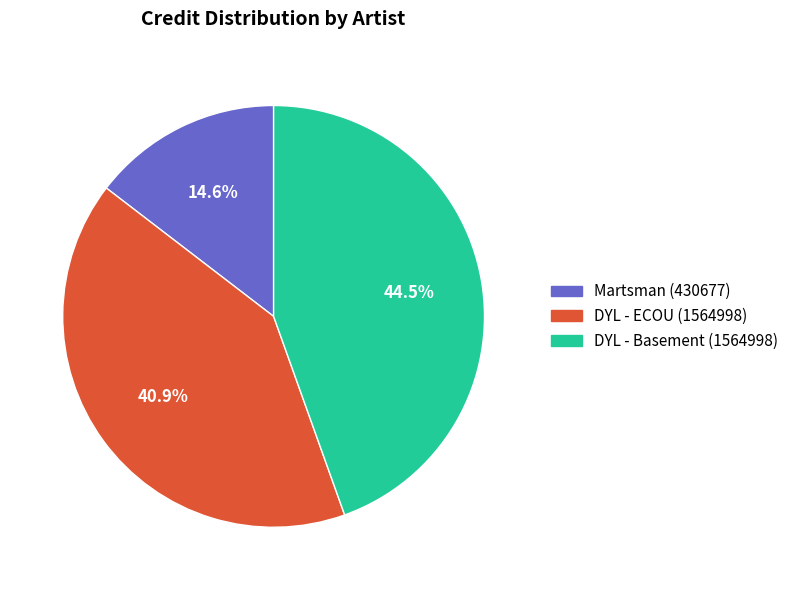

What is the smallest slice in the pie chart?

Martsman (430677)